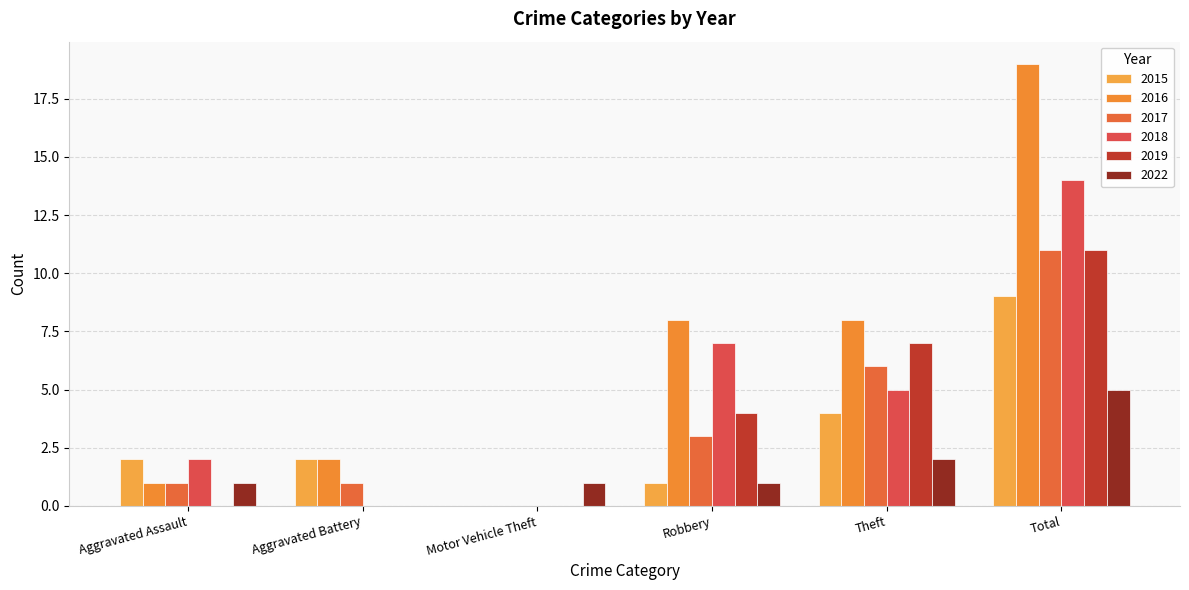

How many groups of bars are there?

6